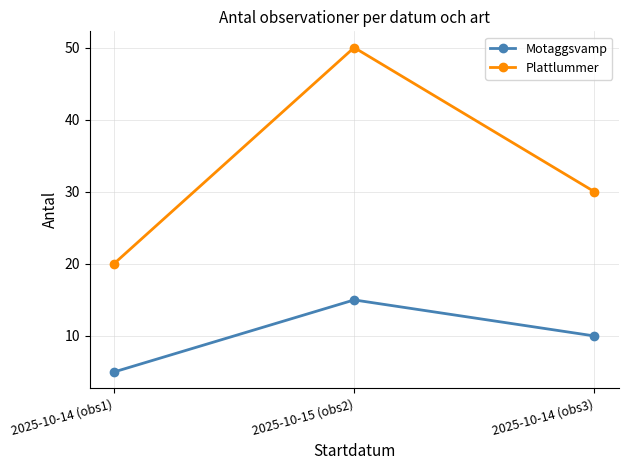

List the labels in order of Plattlummer value, smallest first.

2025-10-14 (obs1), 2025-10-14 (obs3), 2025-10-15 (obs2)